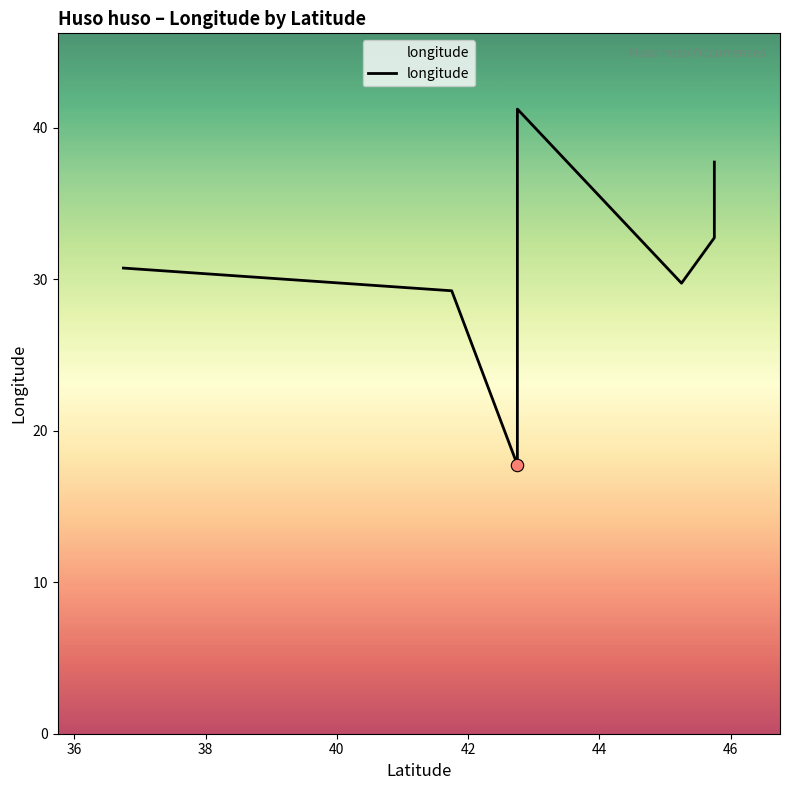

Which has a higher value, 36 or 40?

40